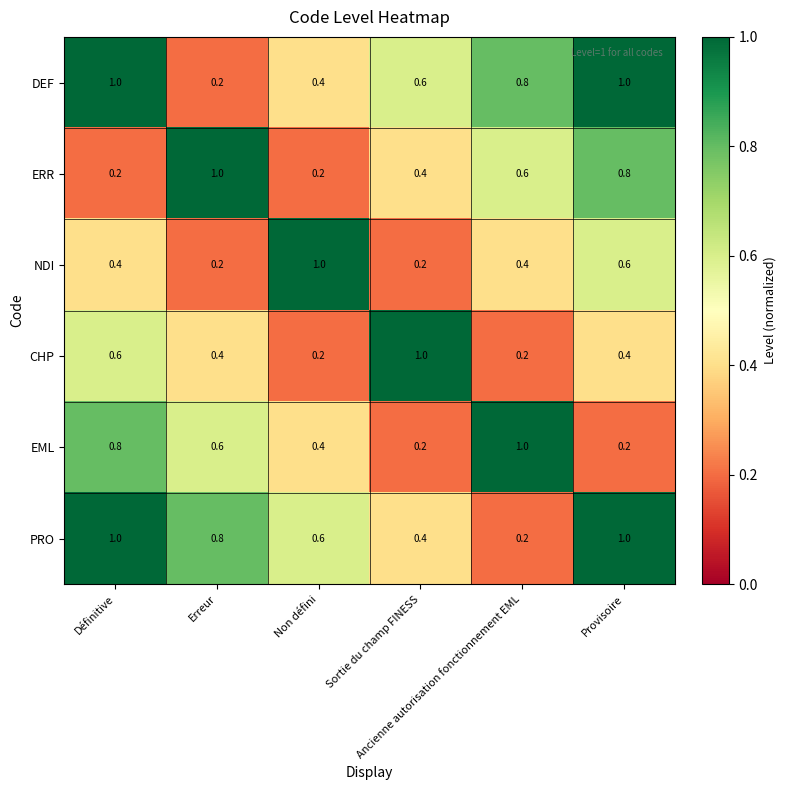

What is the difference between the highest and lowest values at Ancienne autorisation fonctionnement EML?

0.8